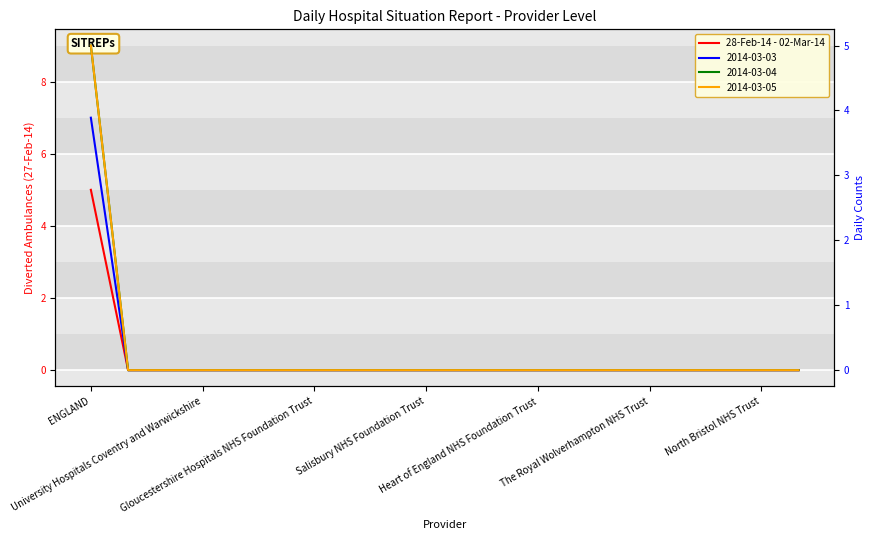

What is the label of the 18th point from the right?

Gloucestershire Hospitals NHS Foundation Trust